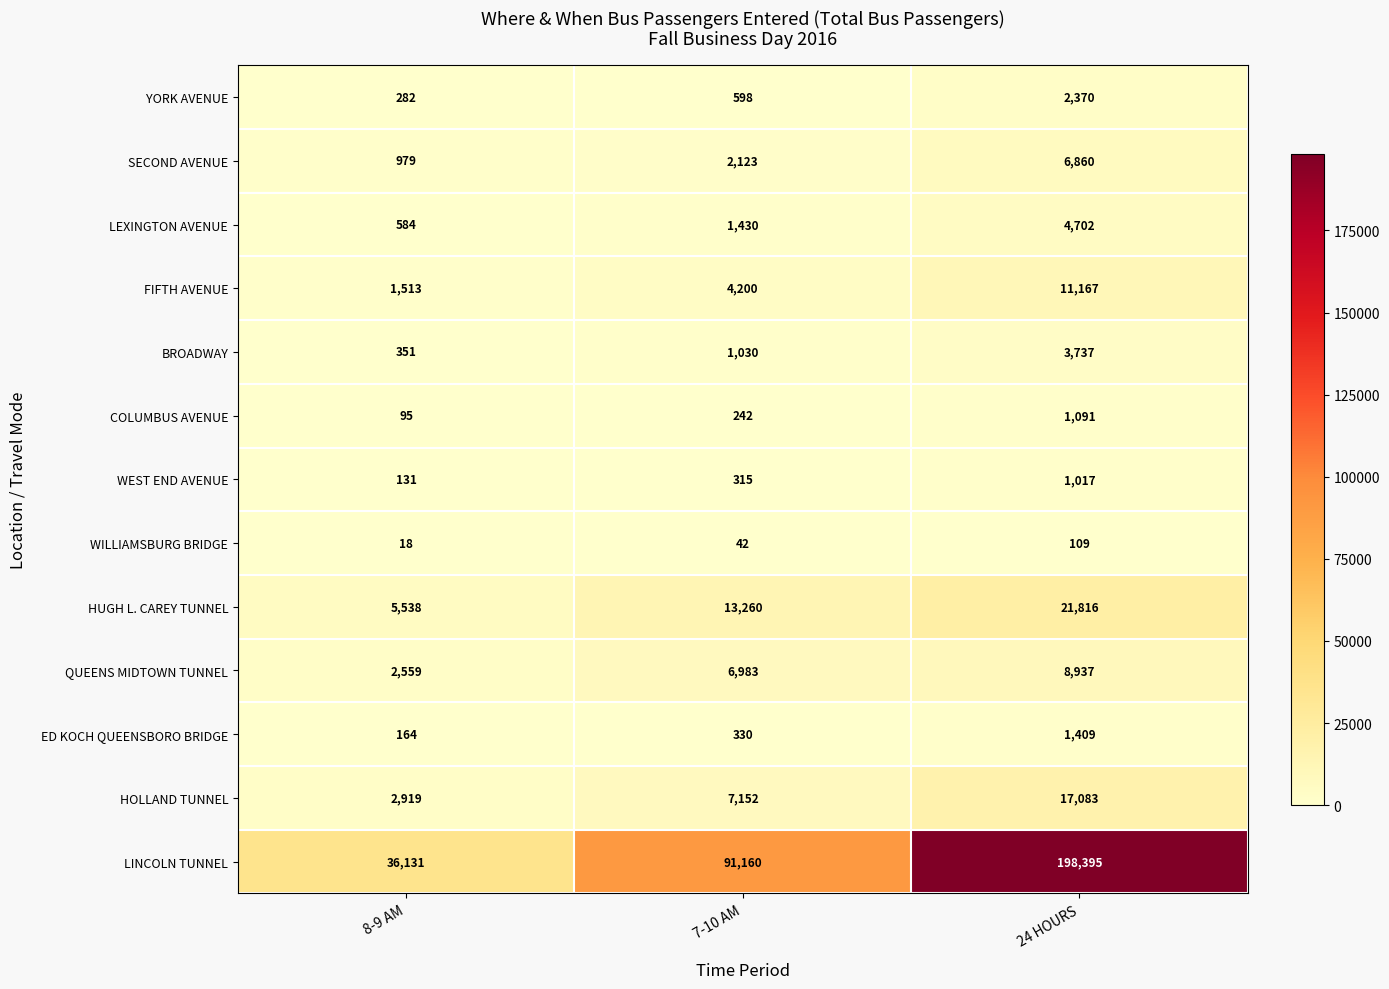

What is the difference between the maximum and minimum values in the WILLIAMSBURG BRIDGE series?

91